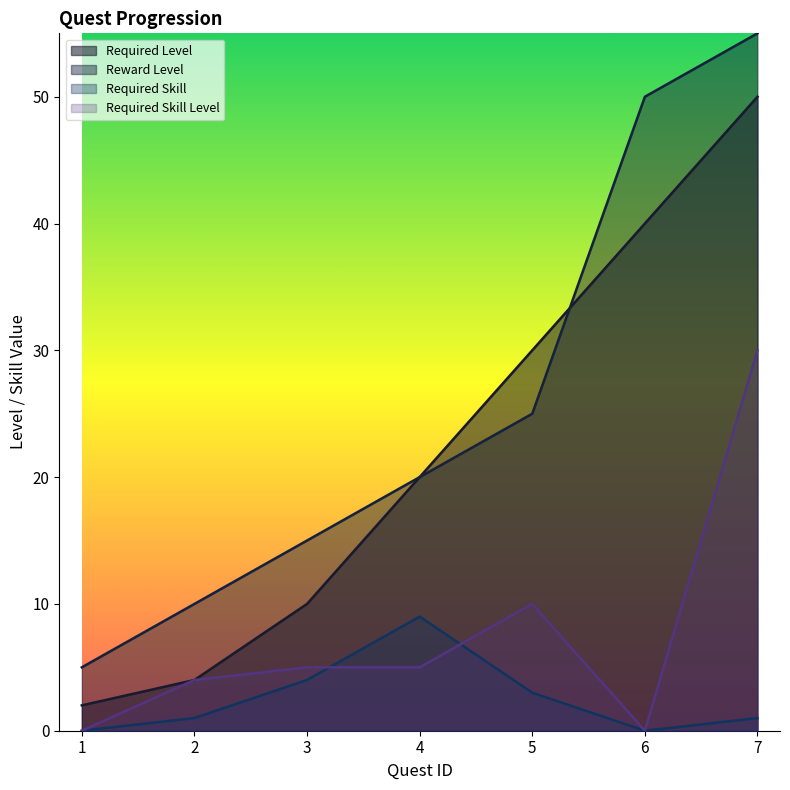

Reading right to left, extract all data points from this chart.

required_level: 50	40	30	20	10	4	2
reward_level: 55	50	25	20	15	10	5
required_skill: 1	0	3	9	4	1	0
required_skill_level: 30	0	10	5	5	4	0